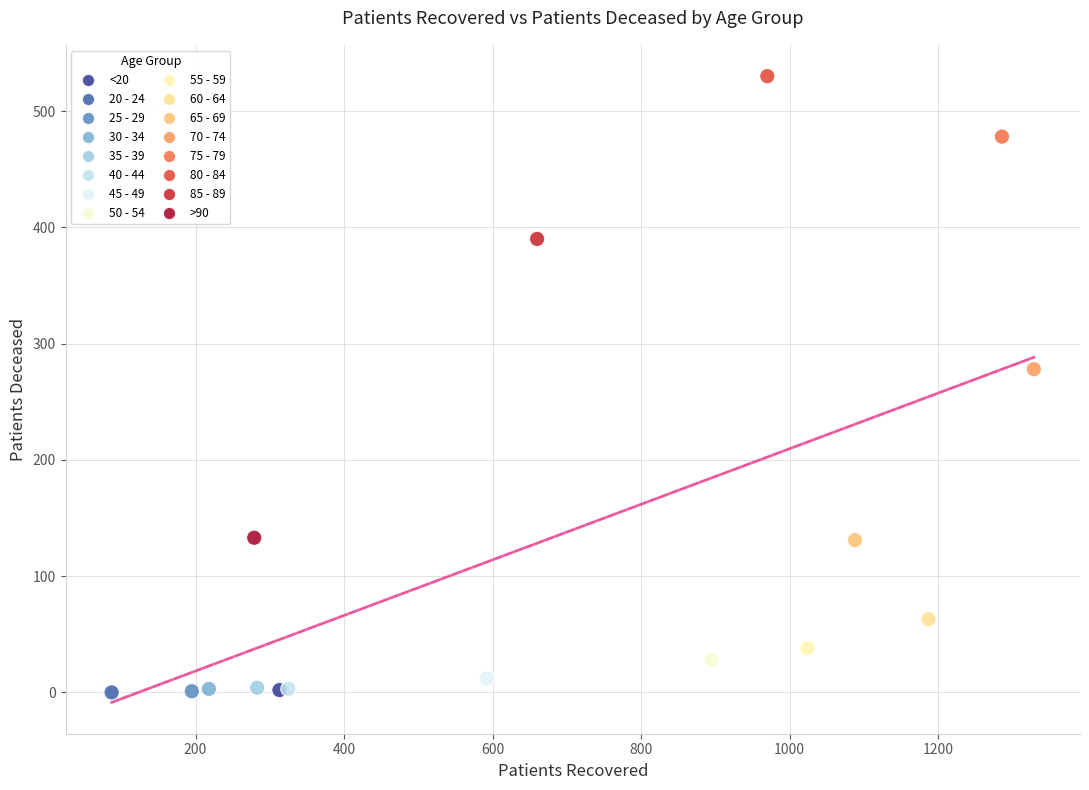

What Y value in the scatter plot is closest to 265?

278